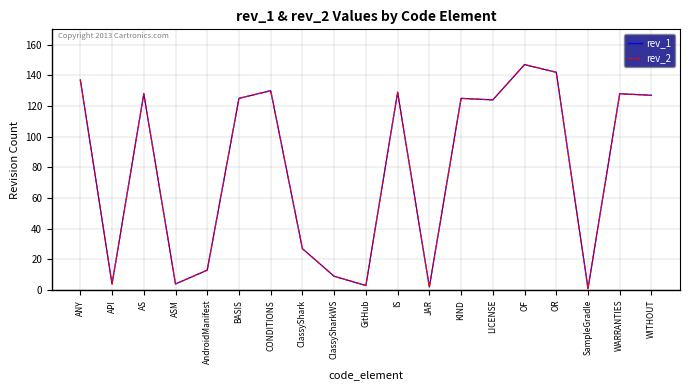

Reading left to right, extract all data points from this chart.

rev_1: 137	4	128	4	13	125	130	27	9	3	129	2	125	124	147	142	1	128	127
rev_2: 137	4	128	4	13	125	130	27	9	3	129	2	125	124	147	142	1	128	127